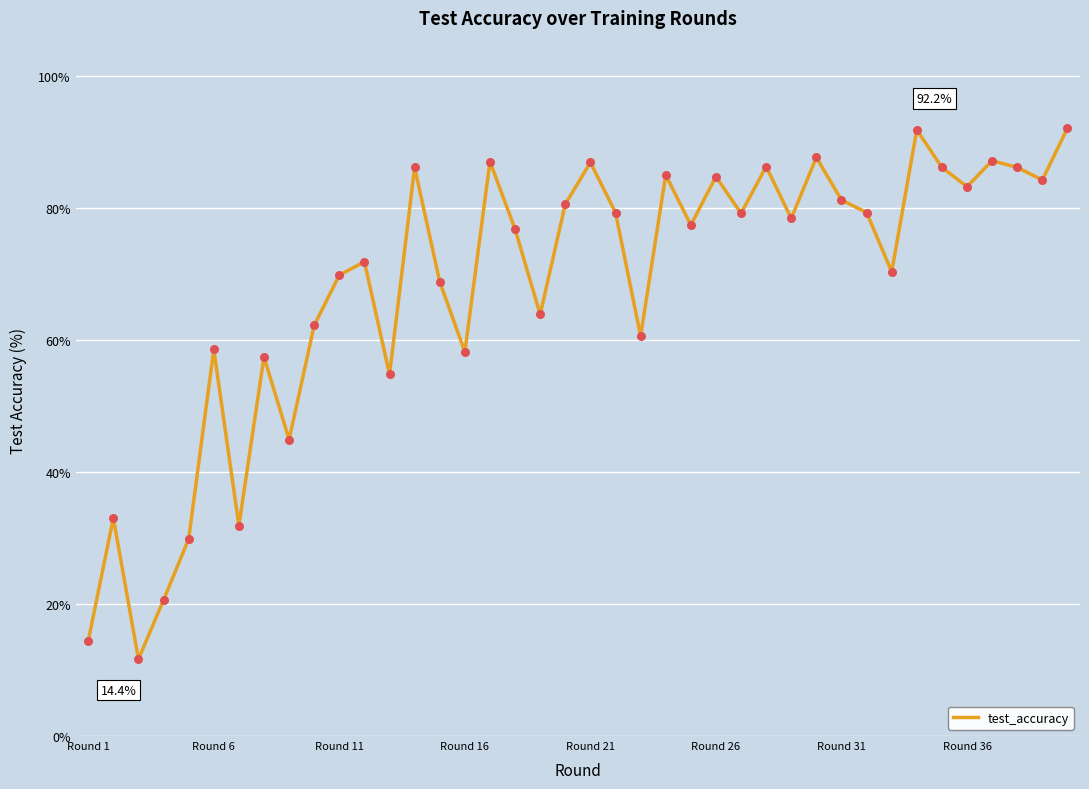

What is the greatest value displayed?

92.2